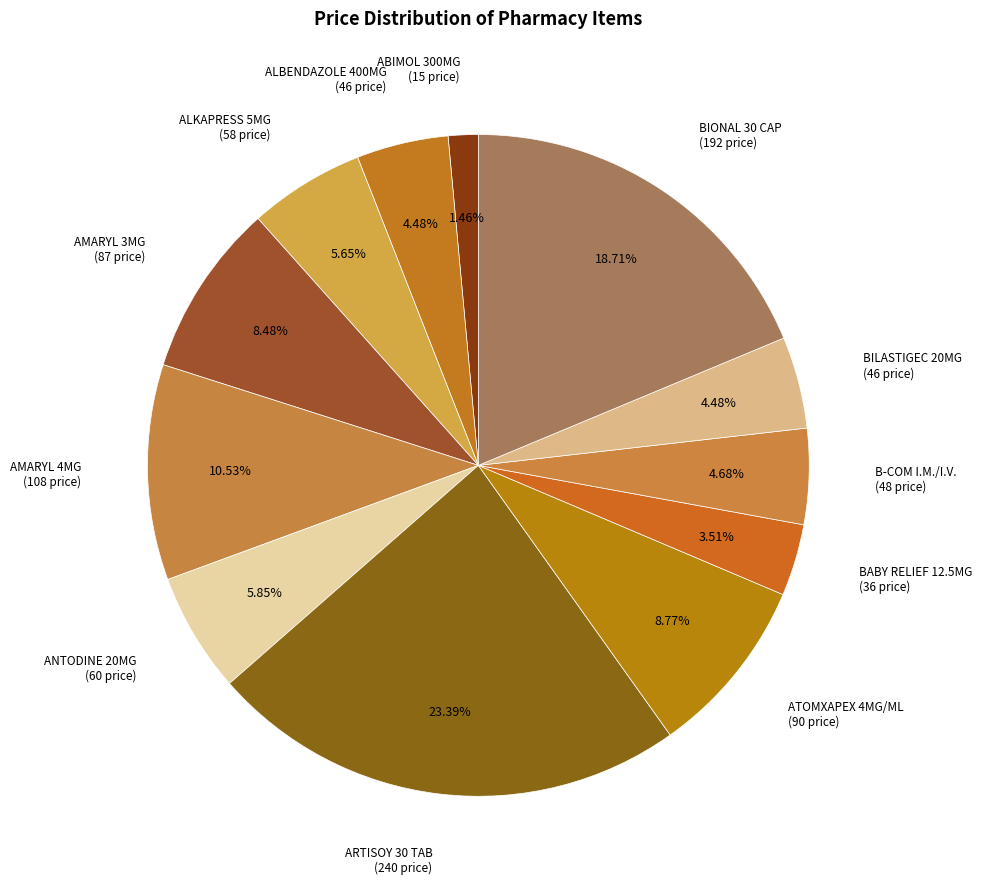

What percentage is NOT represented by BABY RELIEF 12.5MG?

96.5%